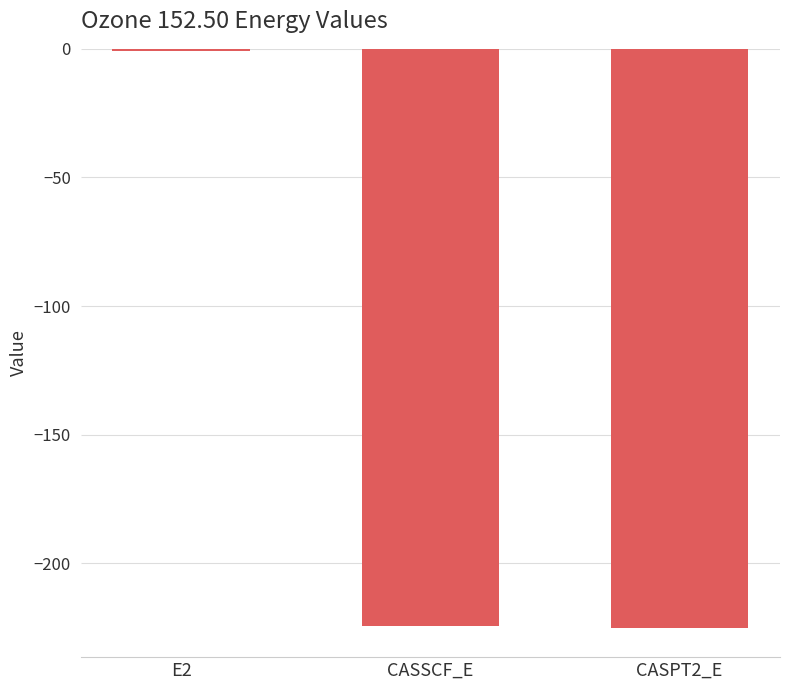

What is the approximate value at CASSCF_E?

-224.5